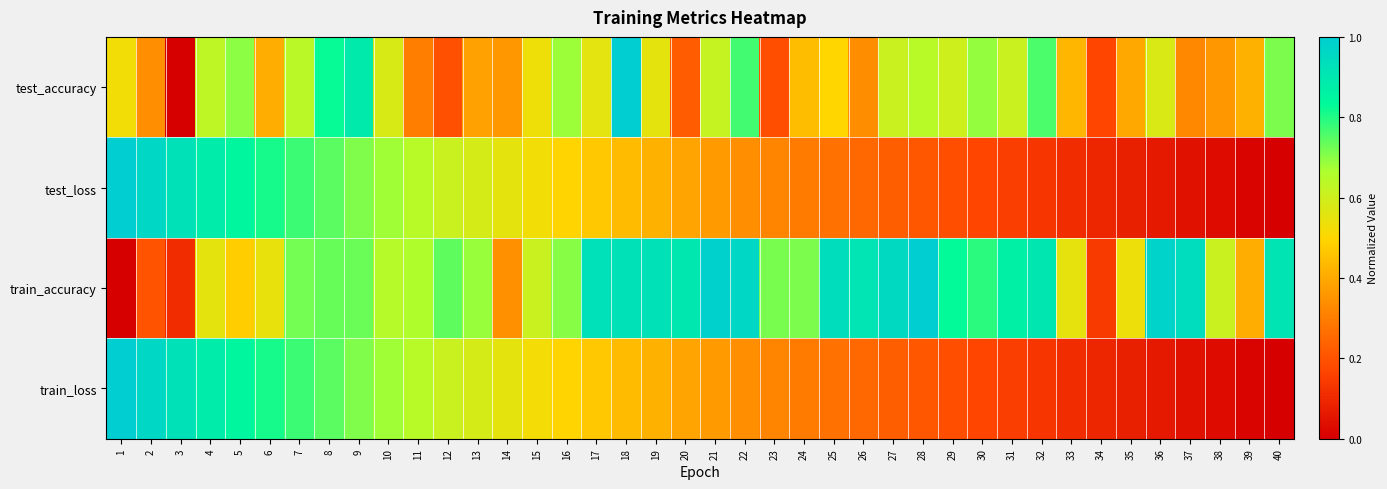

Reading left to right, transcribe all the data shown in this chart.

test_accuracy: 1=0.5	2=0.3	3=0.0	4=0.6	5=0.7	6=0.4	7=0.6	8=0.8	9=0.9	10=0.6	11=0.3	12=0.2	13=0.4	14=0.4	15=0.5	16=0.7	17=0.6	18=1.0	19=0.6	20=0.2	21=0.6	22=0.8	23=0.2	24=0.4	25=0.5	26=0.3	27=0.6	28=0.6	29=0.6	30=0.7	31=0.6	32=0.8	33=0.4	34=0.2	35=0.4	36=0.6	37=0.3	38=0.4	39=0.4	40=0.7
test_loss: 1=1.0	2=1.0	3=0.9	4=0.9	5=0.8	6=0.8	7=0.8	8=0.7	9=0.7	10=0.7	11=0.6	12=0.6	13=0.6	14=0.6	15=0.5	16=0.5	17=0.5	18=0.4	19=0.4	20=0.4	21=0.4	22=0.3	23=0.3	24=0.3	25=0.3	26=0.2	27=0.2	28=0.2	29=0.2	30=0.2	31=0.1	32=0.1	33=0.1	34=0.1	35=0.1	36=0.1	37=0.0	38=0.0	39=0.0	40=0.0
train_accuracy: 1=0.0	2=0.2	3=0.1	4=0.6	5=0.5	6=0.5	7=0.7	8=0.7	9=0.7	10=0.6	11=0.7	12=0.7	13=0.7	14=0.3	15=0.6	16=0.7	17=0.9	18=0.9	19=0.9	20=0.9	21=1.0	22=1.0	23=0.7	24=0.7	25=0.9	26=0.9	27=1.0	28=1.0	29=0.8	30=0.8	31=0.9	32=0.9	33=0.5	34=0.1	35=0.5	36=1.0	37=0.9	38=0.6	39=0.4	40=0.9
train_loss: 1=1.0	2=1.0	3=0.9	4=0.9	5=0.8	6=0.8	7=0.8	8=0.7	9=0.7	10=0.7	11=0.6	12=0.6	13=0.6	14=0.6	15=0.5	16=0.5	17=0.5	18=0.4	19=0.4	20=0.4	21=0.4	22=0.3	23=0.3	24=0.3	25=0.3	26=0.2	27=0.2	28=0.2	29=0.2	30=0.2	31=0.1	32=0.1	33=0.1	34=0.1	35=0.1	36=0.1	37=0.0	38=0.0	39=0.0	40=0.0